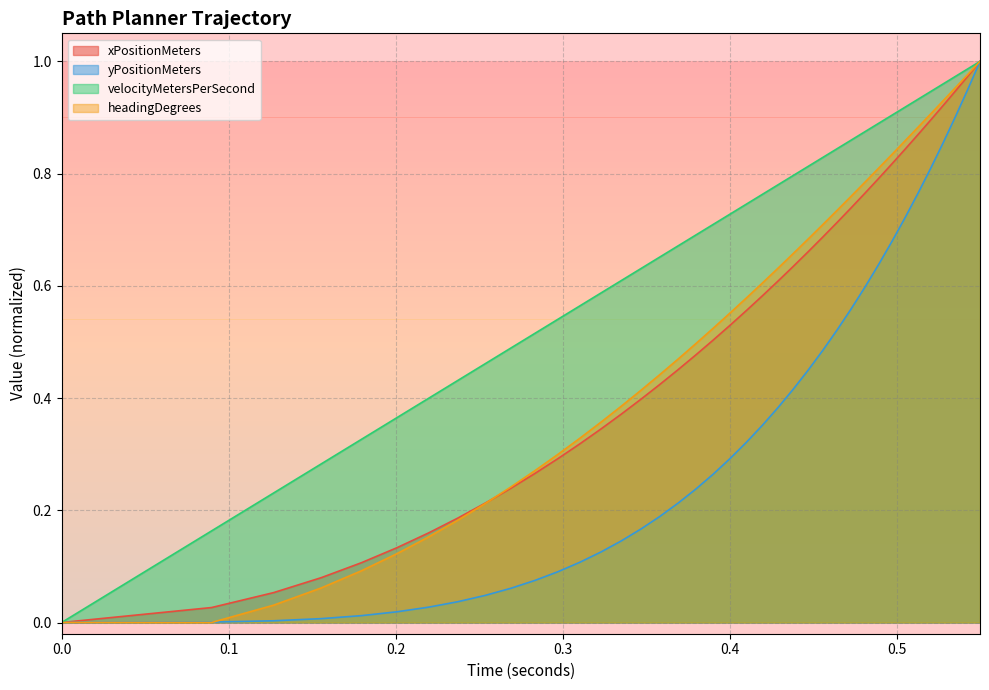

Which series has the largest total across all categories?

velocityMetersPerSecond